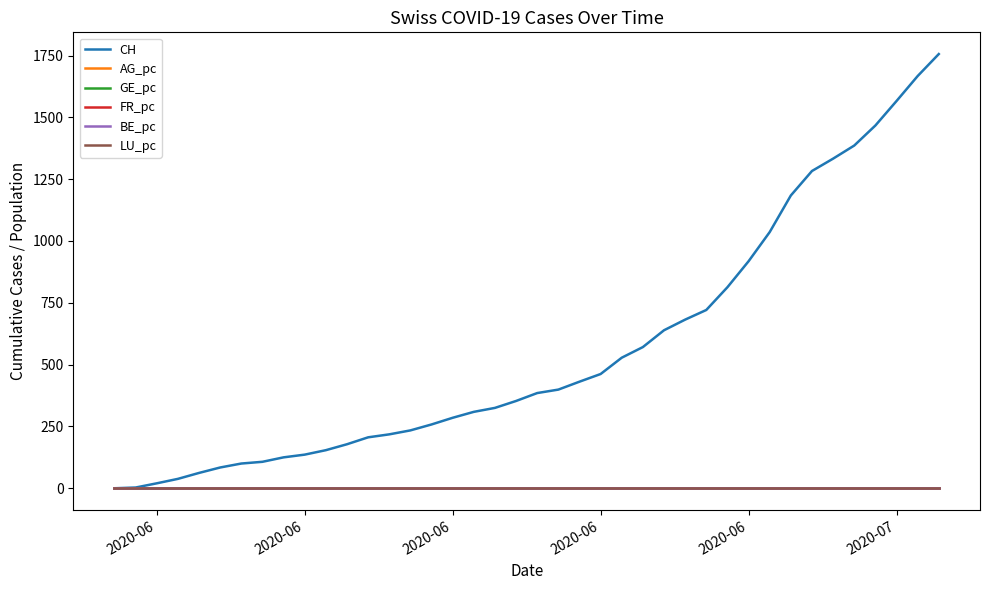

After their last crossing, which series has the higher values: BE_pc or AG_pc?

AG_pc